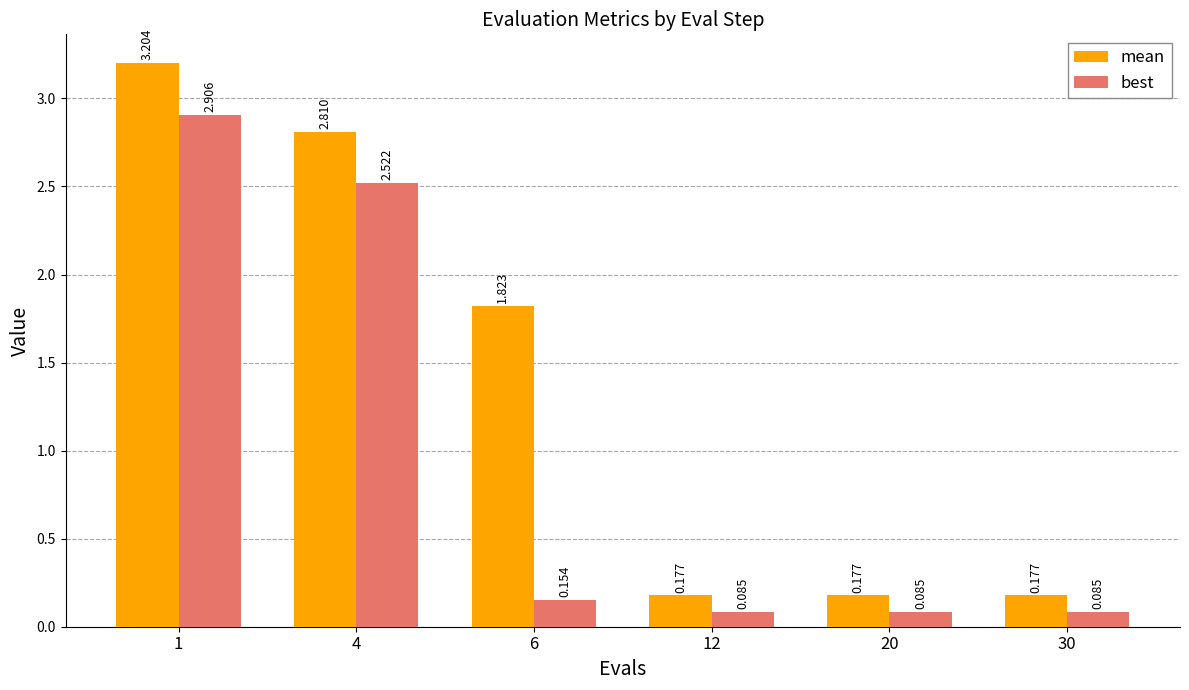

Which series has the largest range (max minus min)?

mean